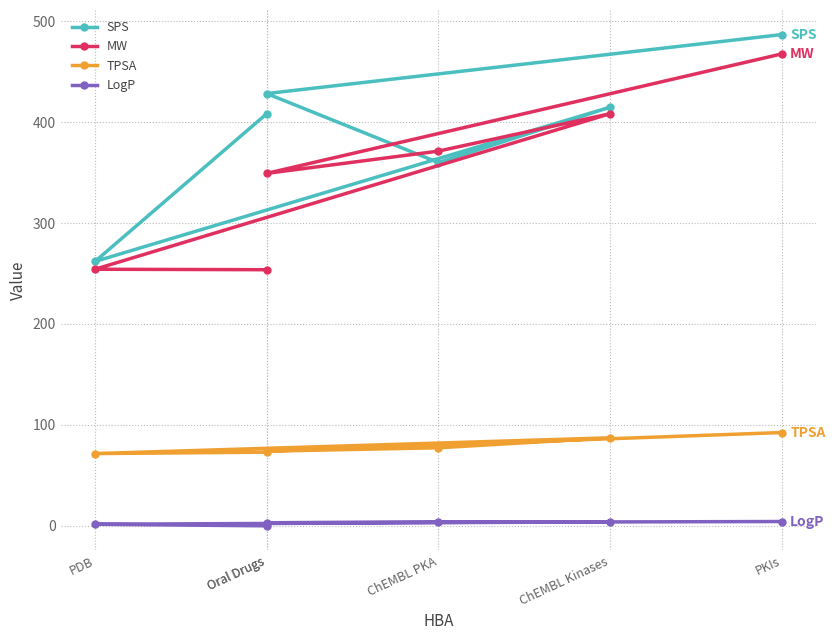

Reading right to left, extract all data points from this chart.

SPS: 487.0	428.5	360.0	415.0	262.0	408.5
MW: 467.8	349.4	371.4	408.5	254.3	253.8
TPSA: 92.3	73.9	77.2	87.1	71.5	72.9
LogP: 4.1	2.9	3.5	3.7	1.4	-0.2